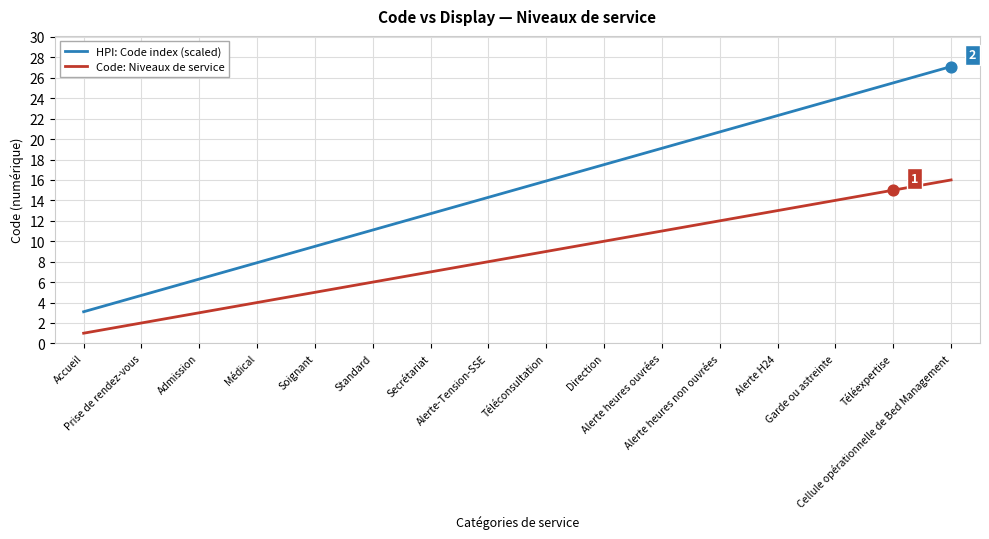

What is the total value across all series at Téléconsultation?

24.9